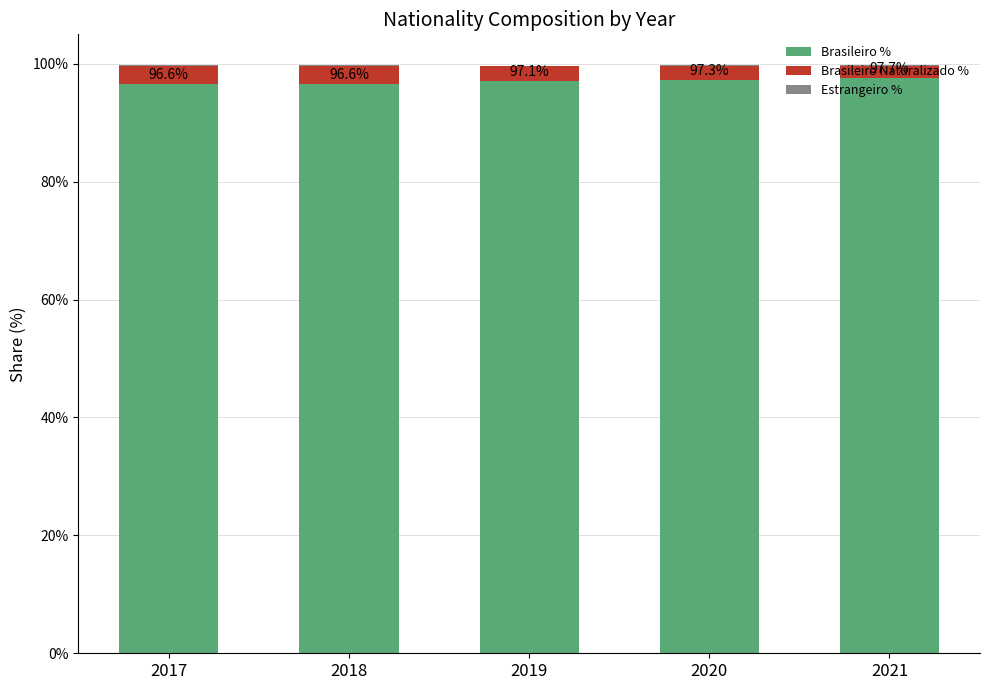

The value of Brasileiro % at 2021 is 161.0. True or false?

False